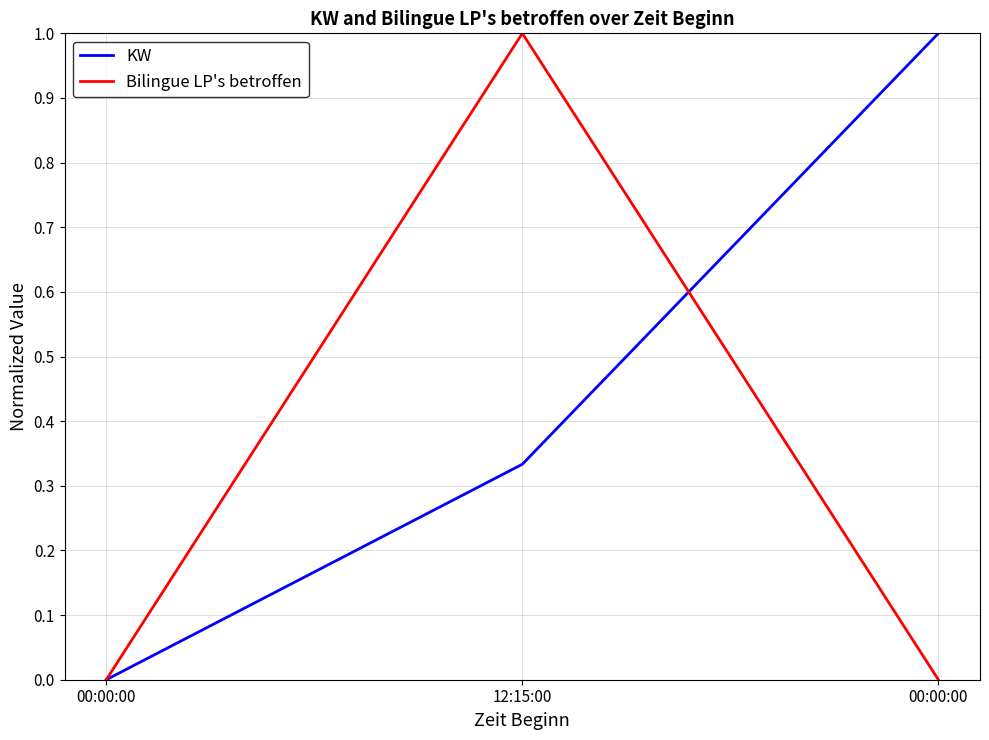

How many positive values does the KW series have?

2